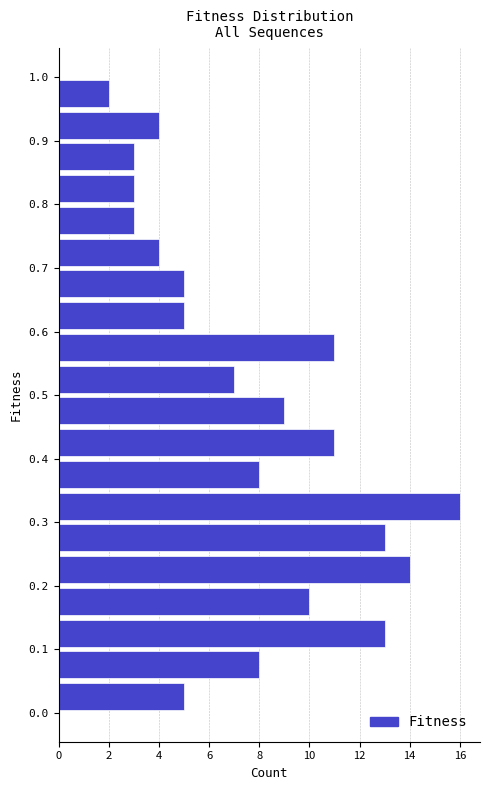

How long is the bar that spans 0.80 to 0.85 on the y-axis? The values are not printed on the chart, so give them approximately, as read against the axis.

3